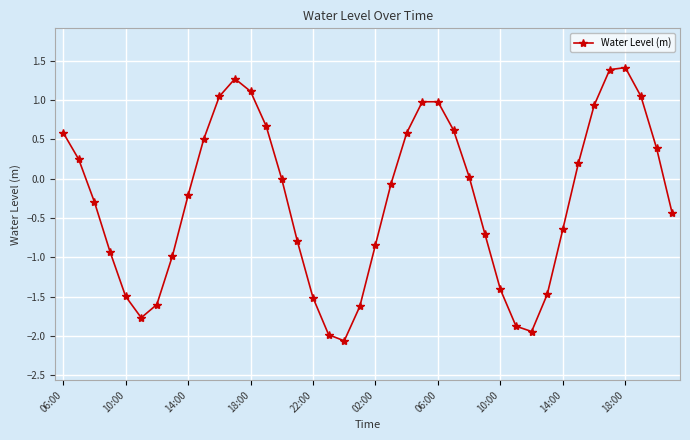

True or false: the data has more than 2 interior local peaks.

True